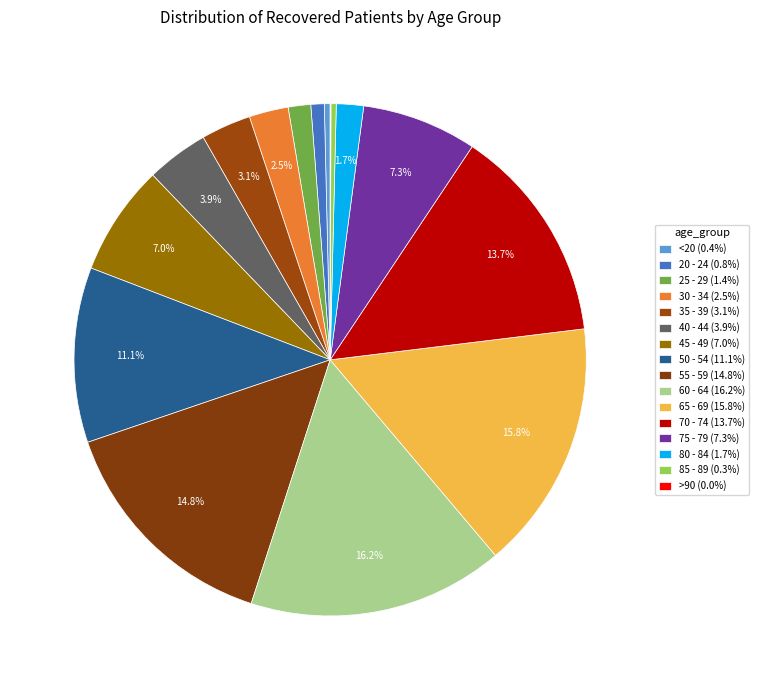

What is the change in value from 25 - 29 to 65 - 69?

+1801